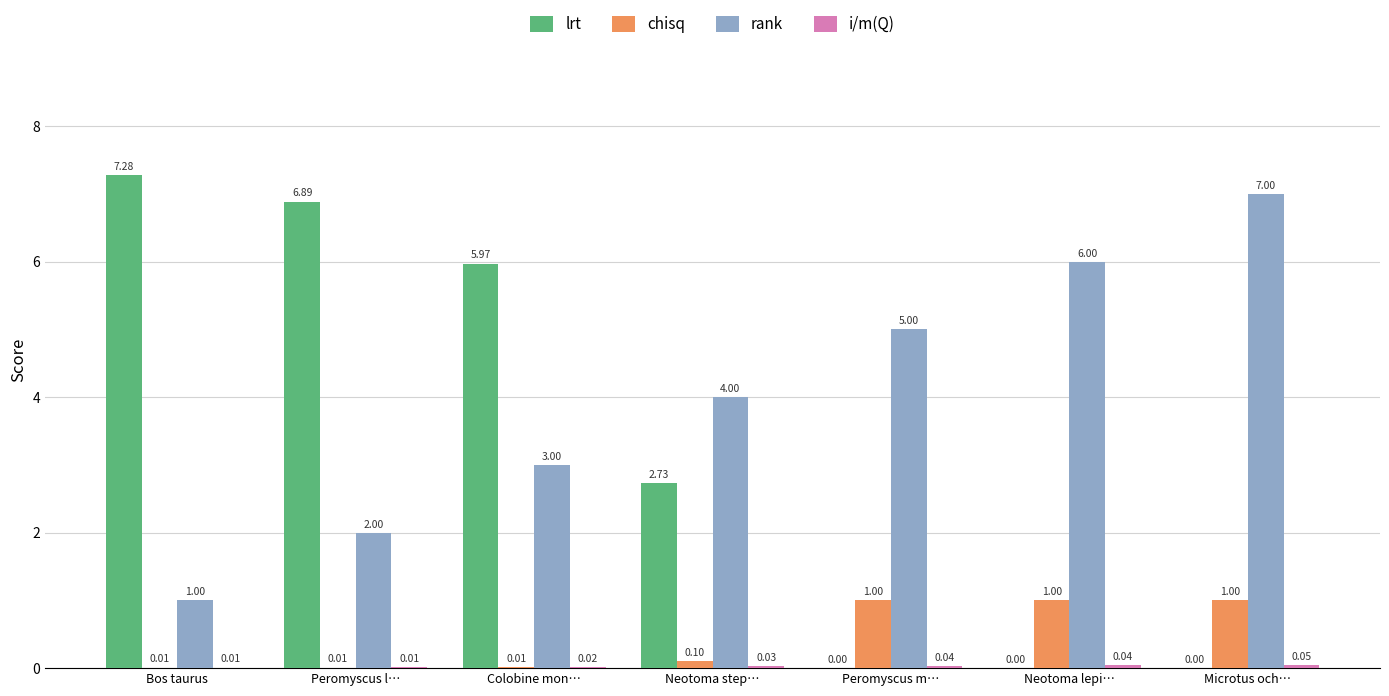

Which series changed the most between Peromyscus l… and Neotoma step…?

lrt